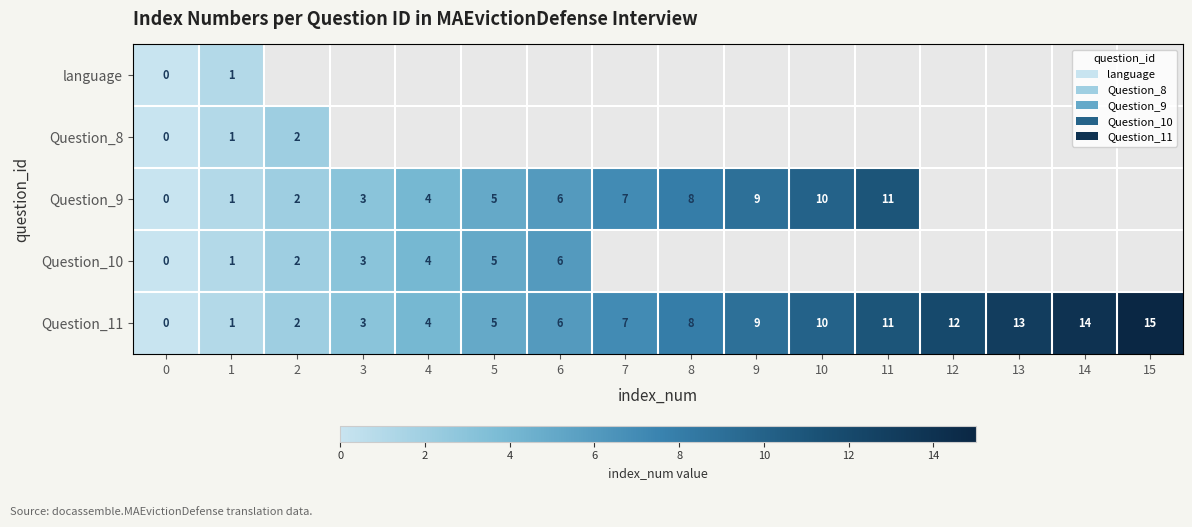

What is the sum of all Question_11 values?

120